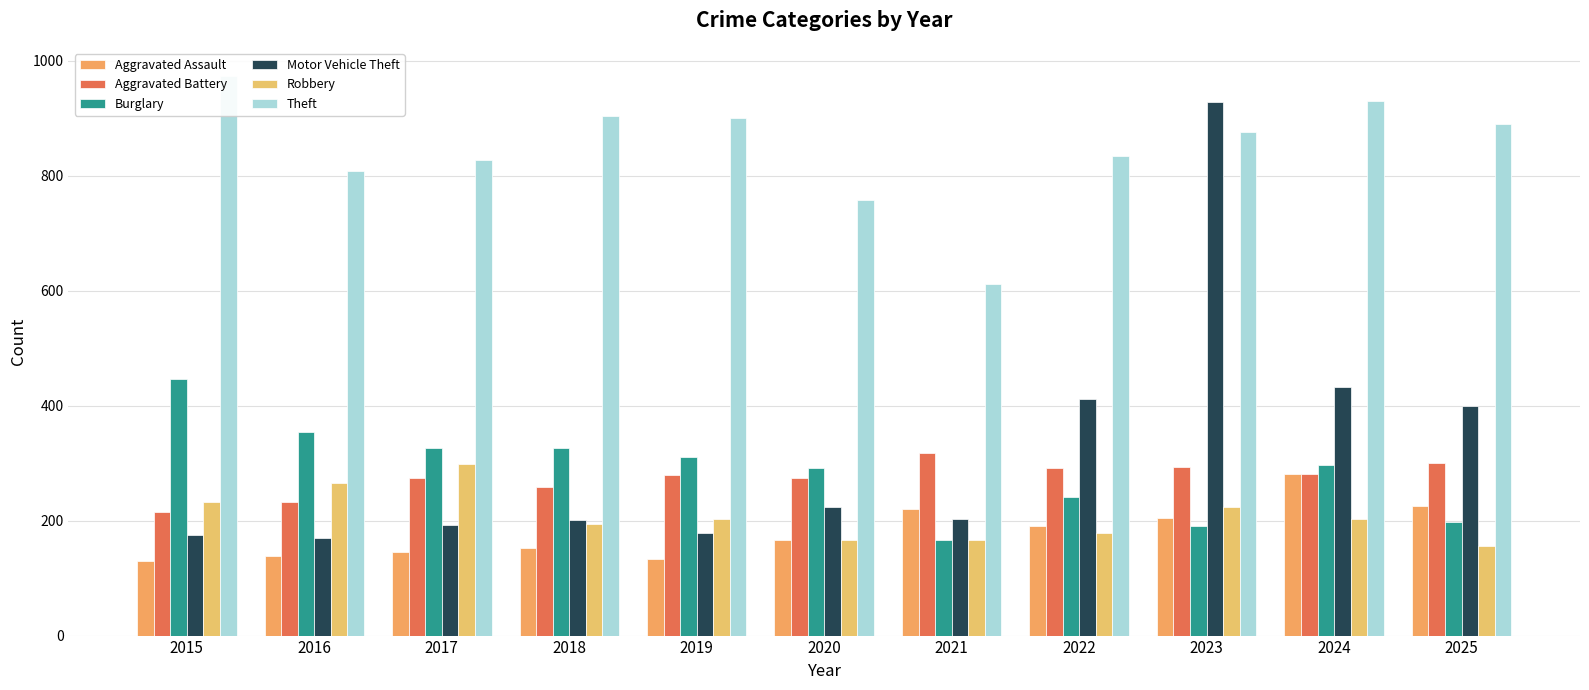

At which label is Burglary closest to 306?

2019